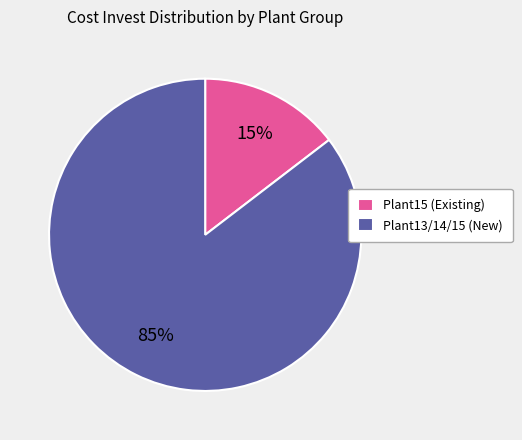

Do Plant15 (Existing) and Plant13/14/15 (New) together represent more than half of the pie?

Yes